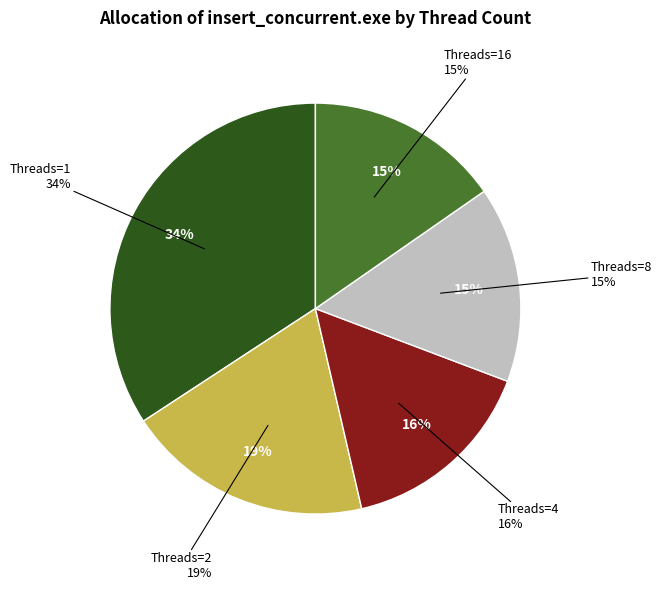

What is the smallest slice in the pie chart?

16